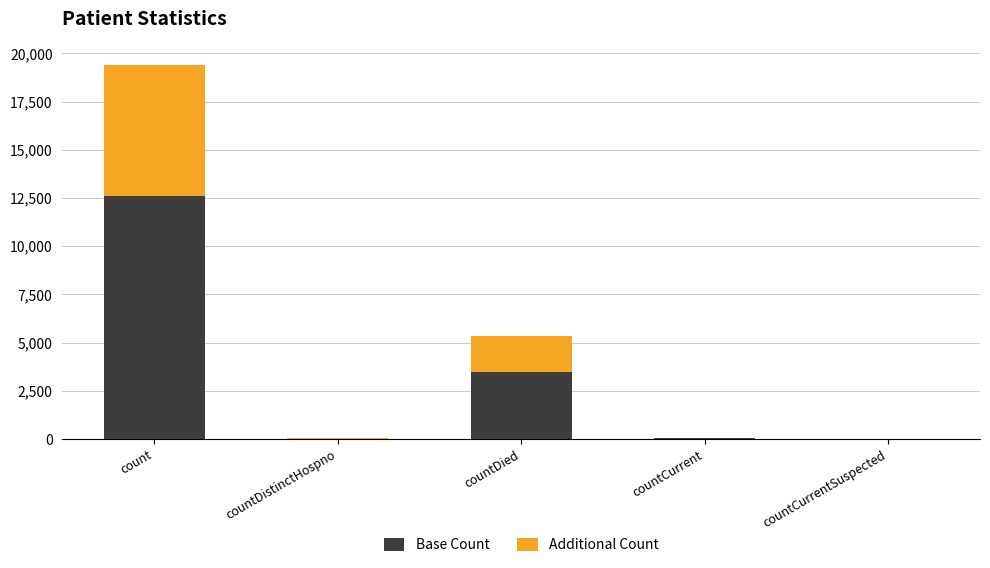

True or false: Base Count has a value of 3482 at countDied.

True